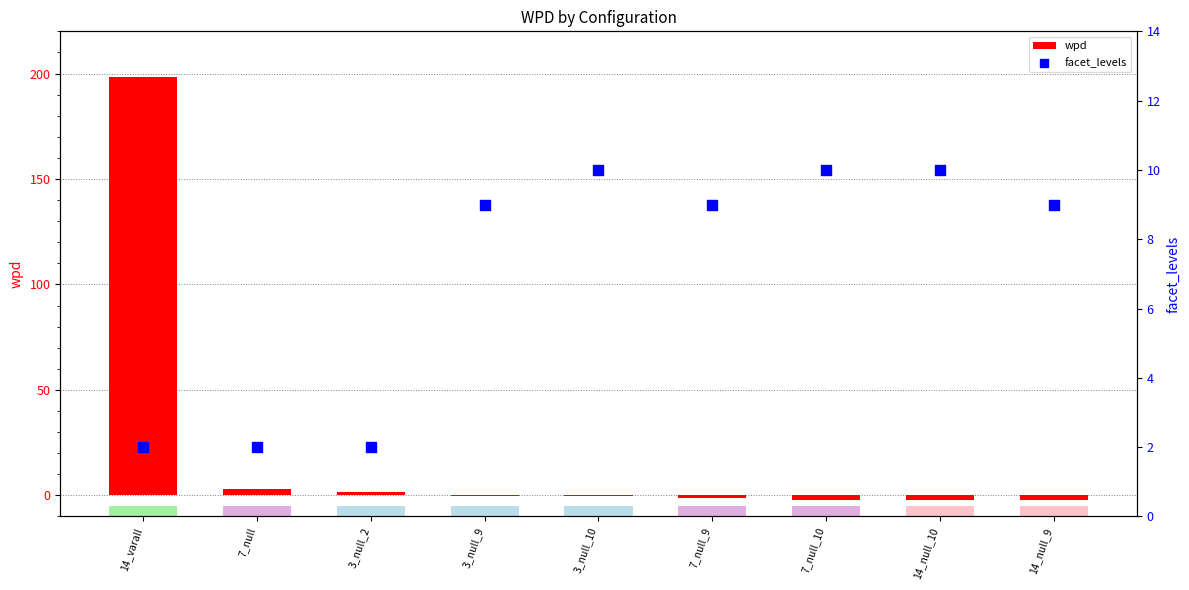

What are all the series names shown in the legend?

wpd, facet_levels